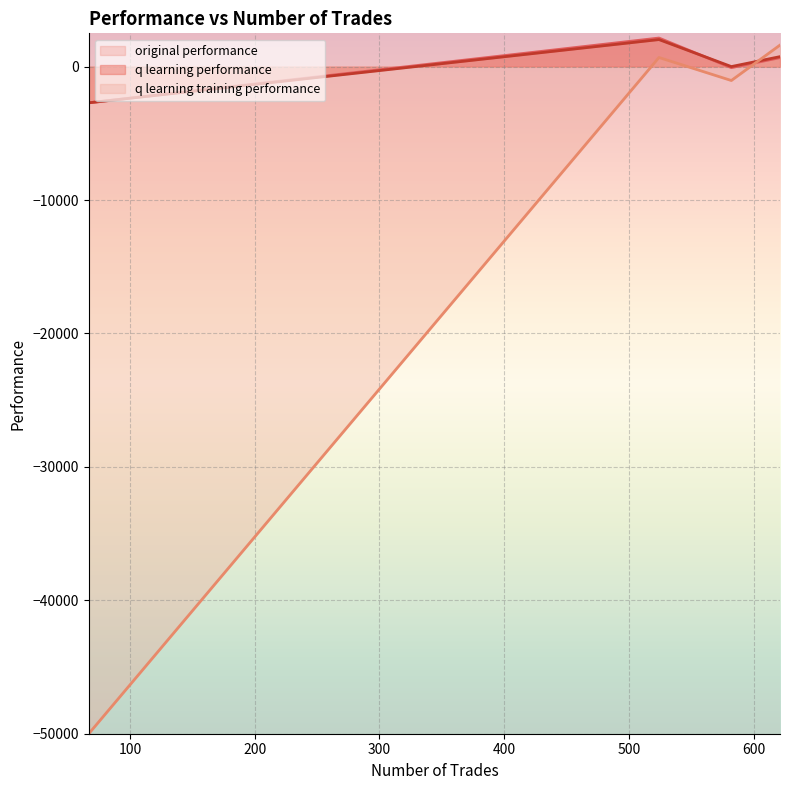

What is the greatest value displayed?

2147.4